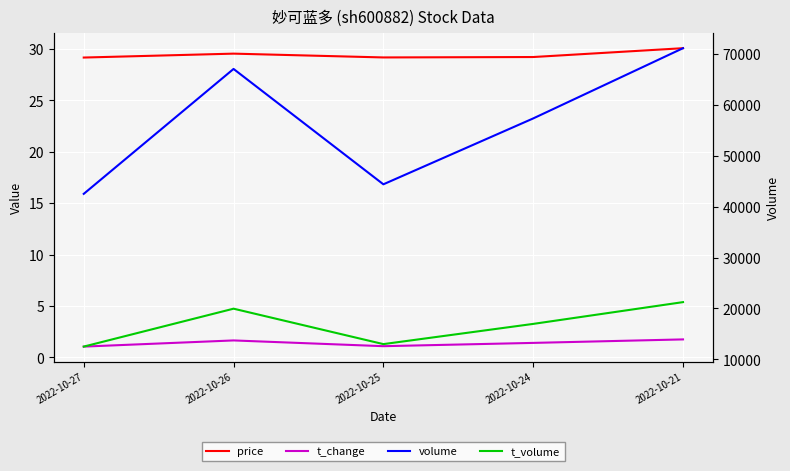

What is the highest value of the t_volume series?

21230.0